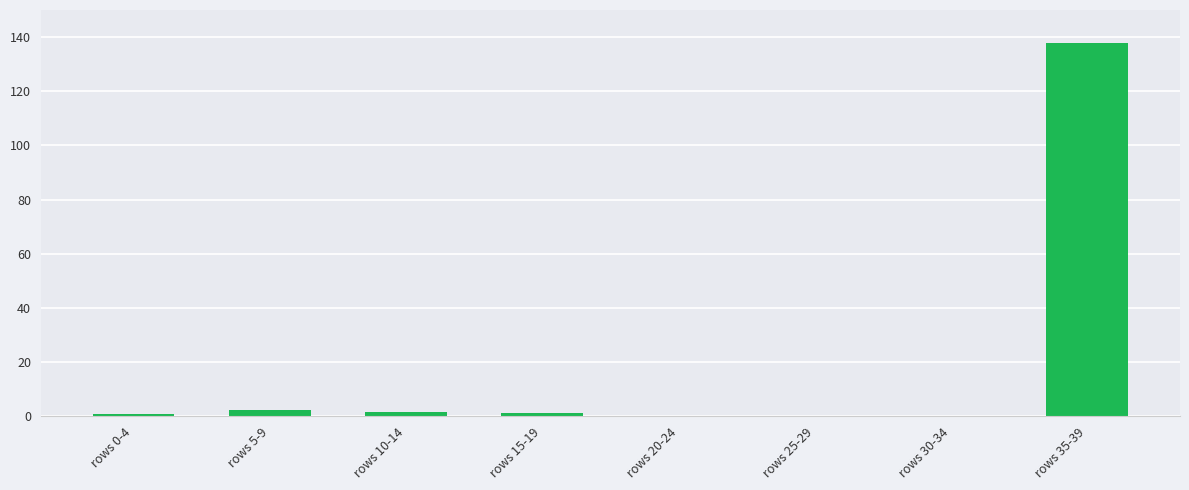

What is the maximum value shown in the chart?

138.0